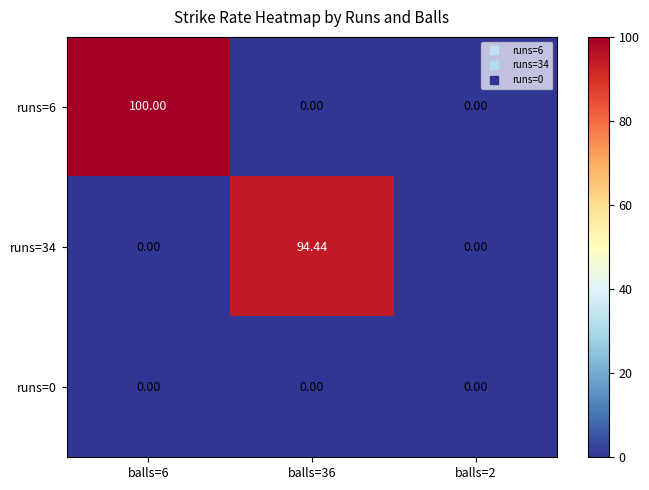

What is the maximum value shown in the chart?

100.0